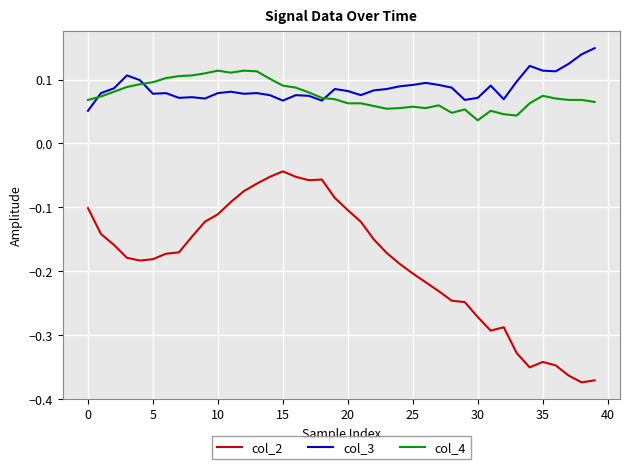

True or false: col_4 and col_2 intersect in this chart.

False